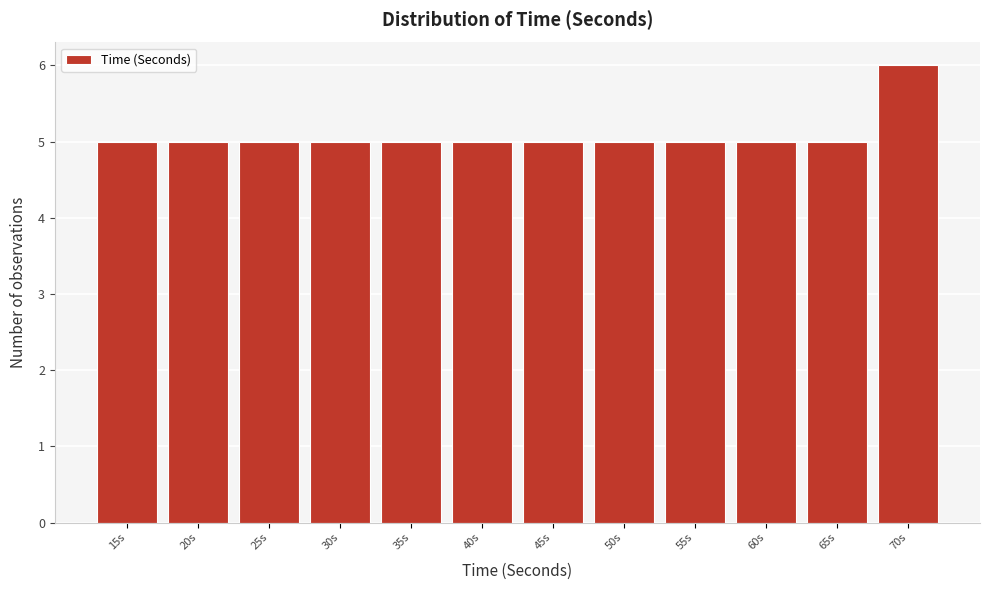

Reading left to right, transcribe all the data shown in this chart.

5	5	5	5	5	5	5	5	5	5	5	6